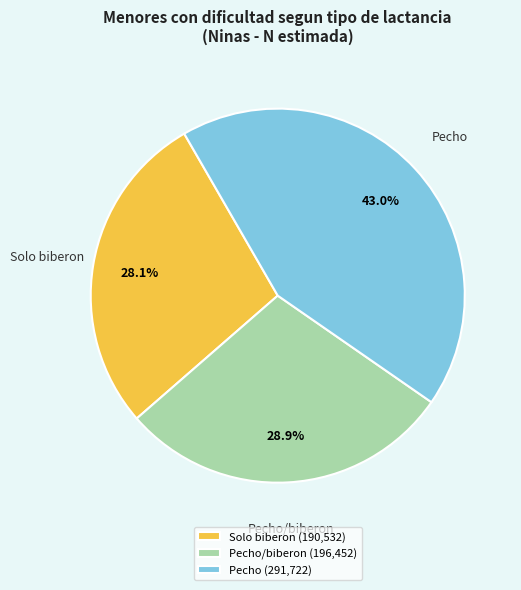

How many slices are in this pie chart?

3